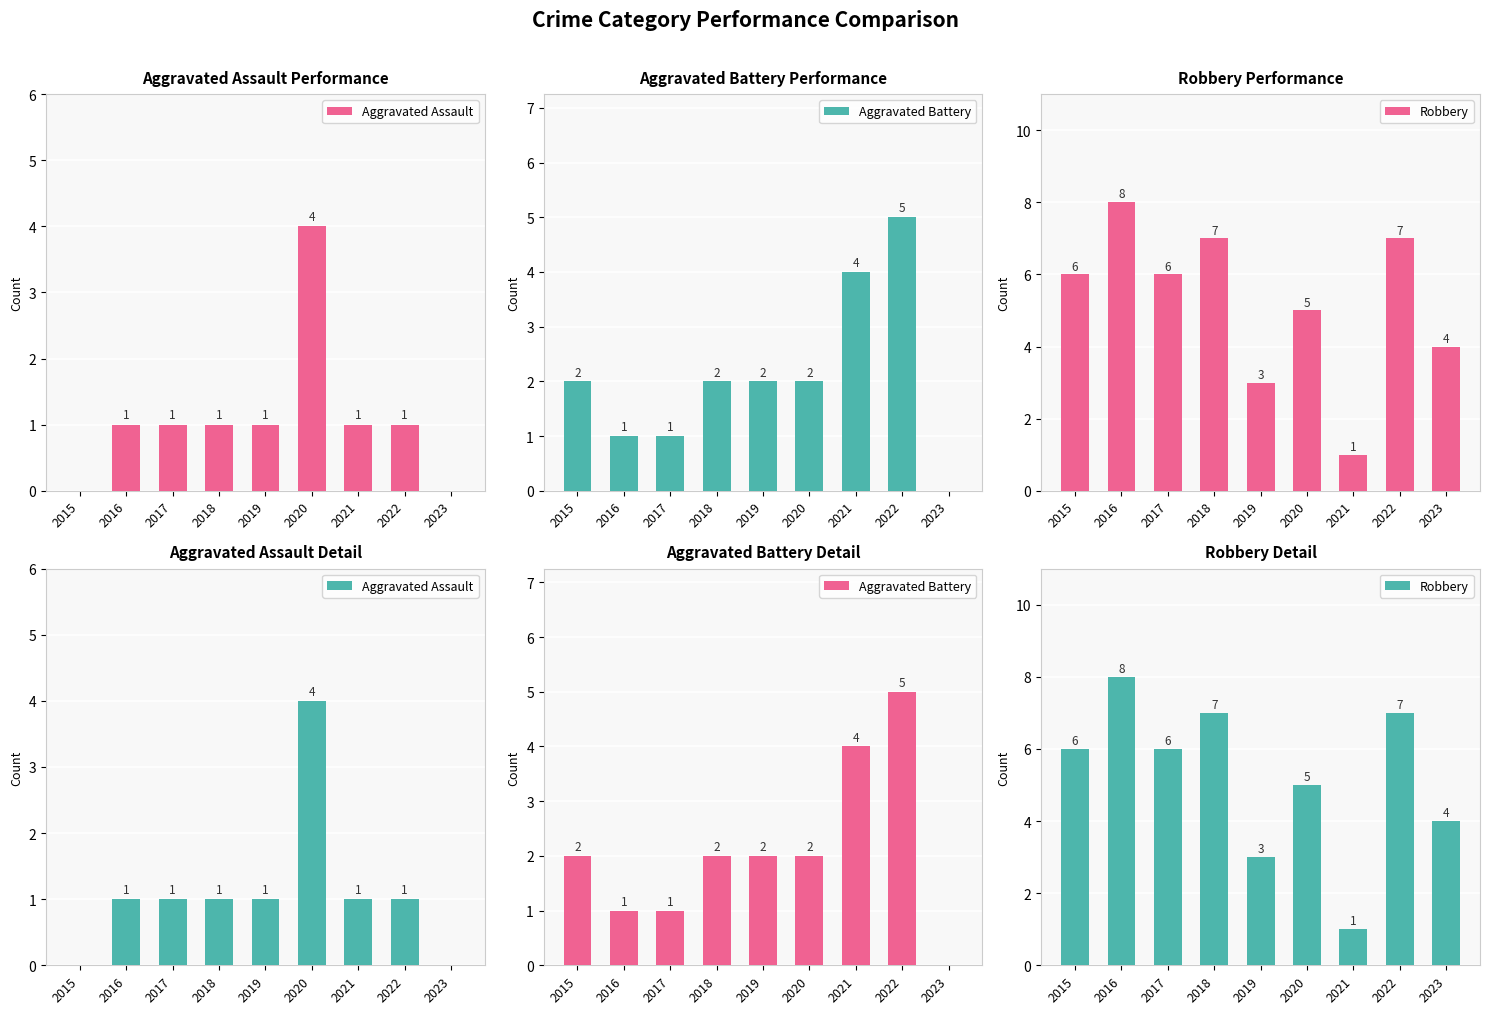

Which series has the largest total across all categories?

Robbery